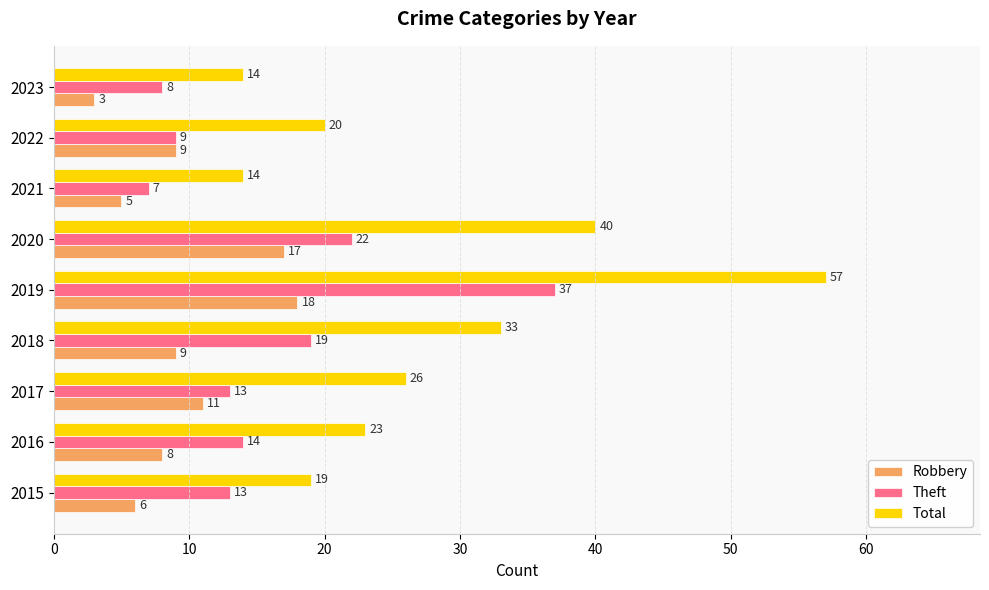

Which series has the largest range (max minus min)?

Total